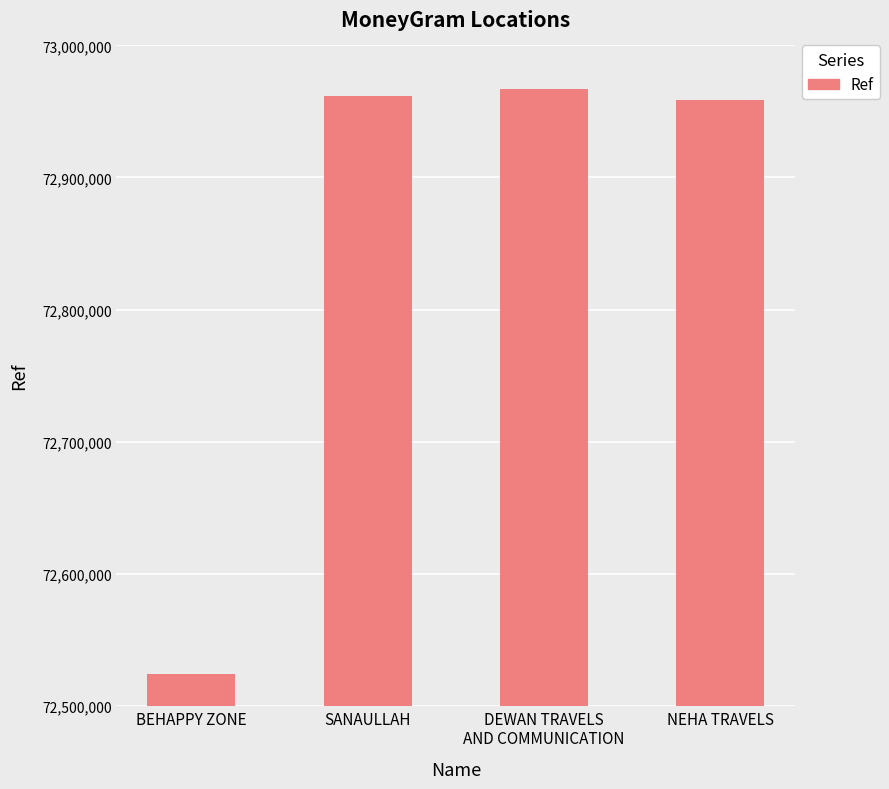

How many bars are there in total?

4